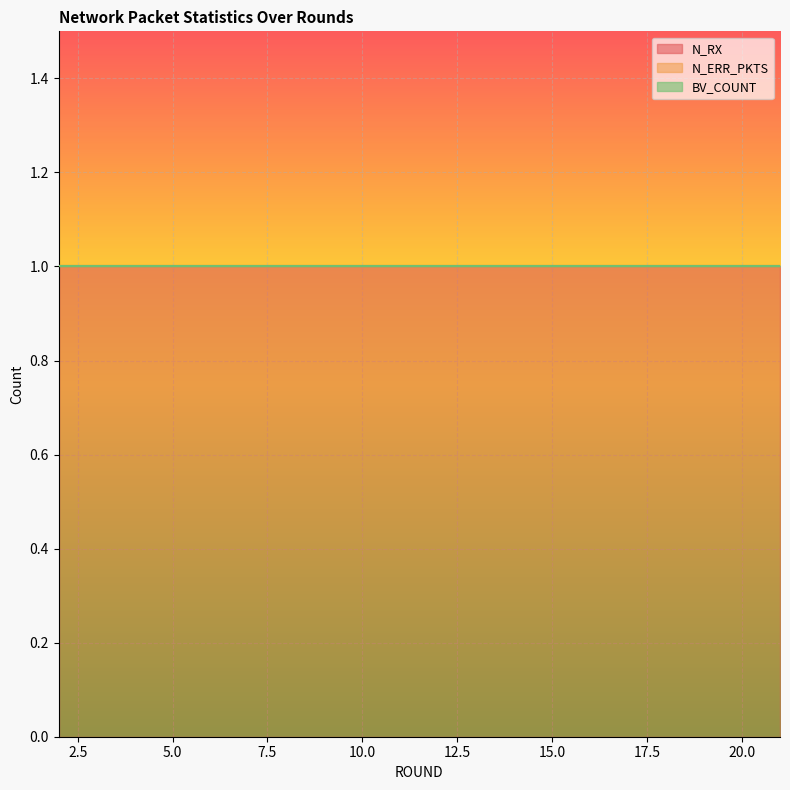

What are all the series names shown in the legend?

N_RX, N_ERR_PKTS, BV_COUNT